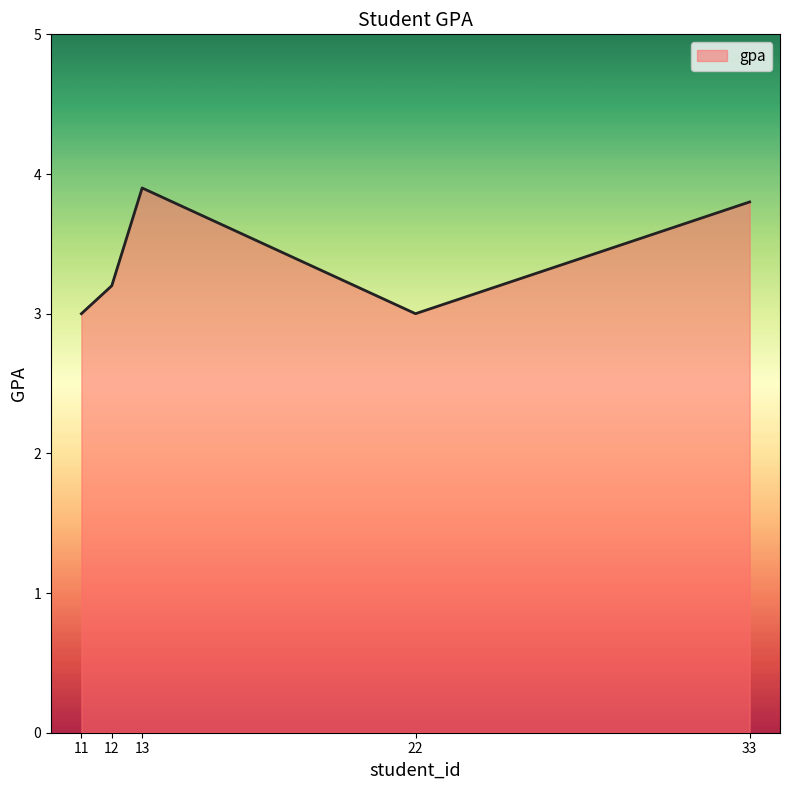

True or false: the data shows 1.5 at 22.

False